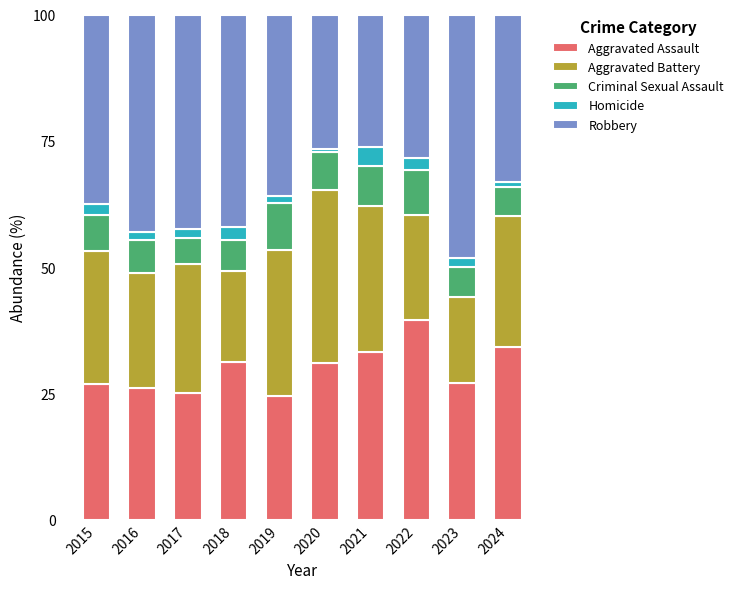

What is the lowest value of the Aggravated Assault series?

24.5